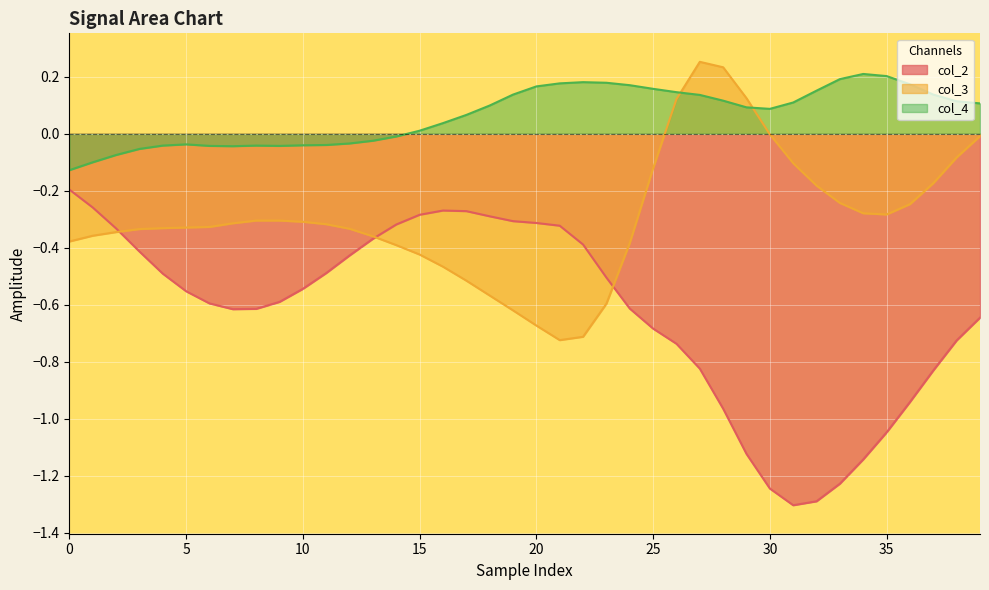

What is the smallest value displayed?

-1.3